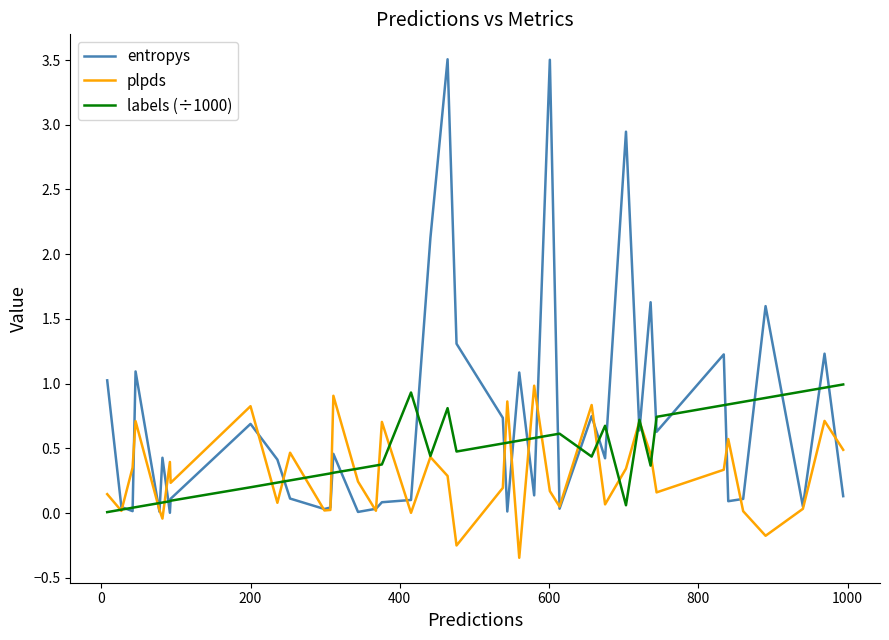

List the series in order of their overall mean, highest first.

entropys, labels (÷1000), plpds